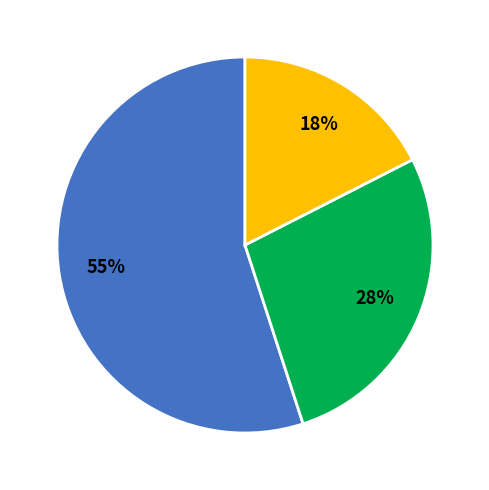

Does any single category account for the majority?

Yes